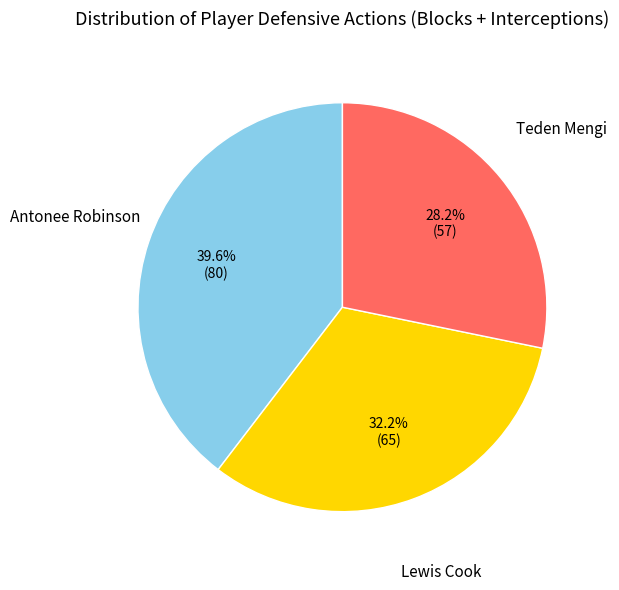

To the nearest percent, what is the difference between the largest and smallest slice percentages?

11%